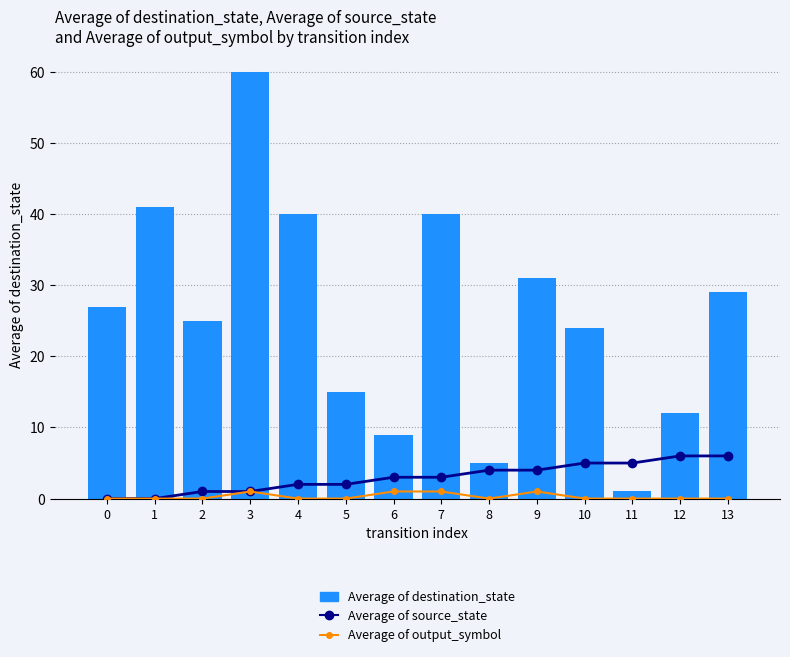

What is the highest value of the Average of source_state series?

6